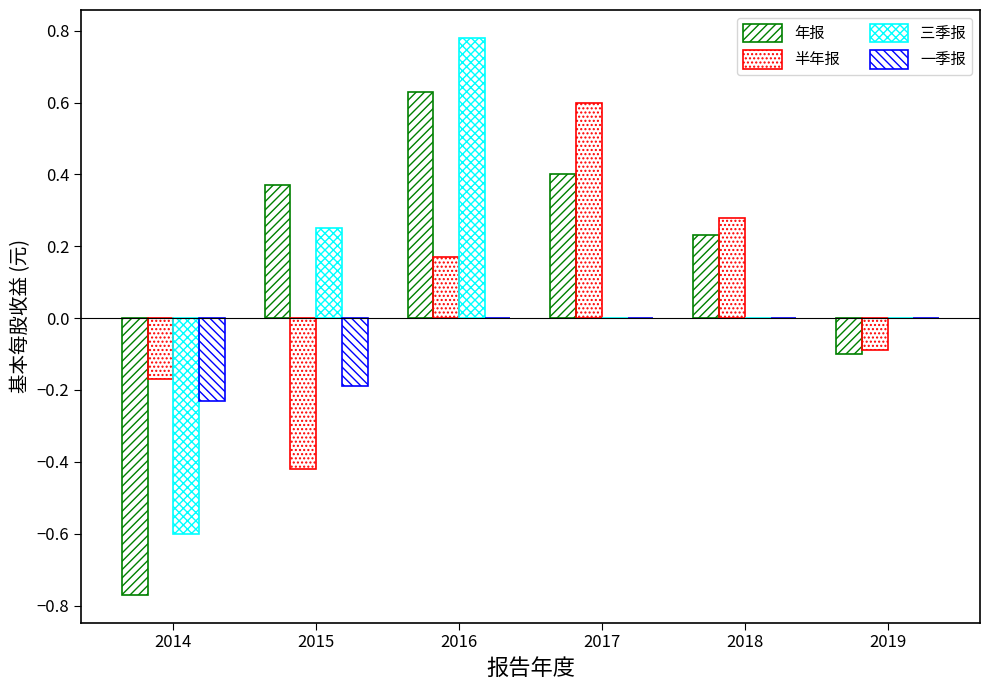

Is the value of 三季报 at 2014 greater than the value of 一季报 at 2019?

No